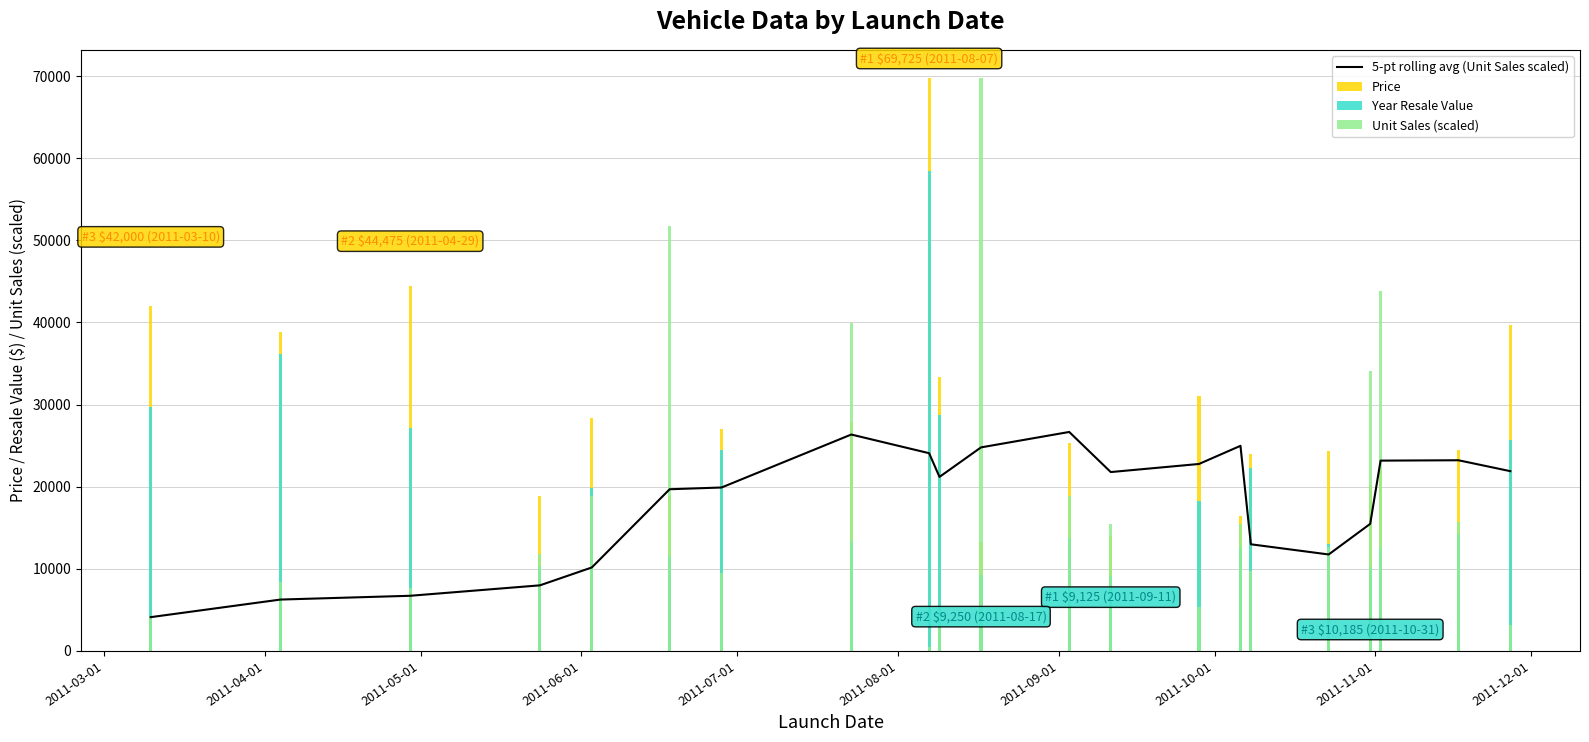

What is the smallest value displayed?

4114.9